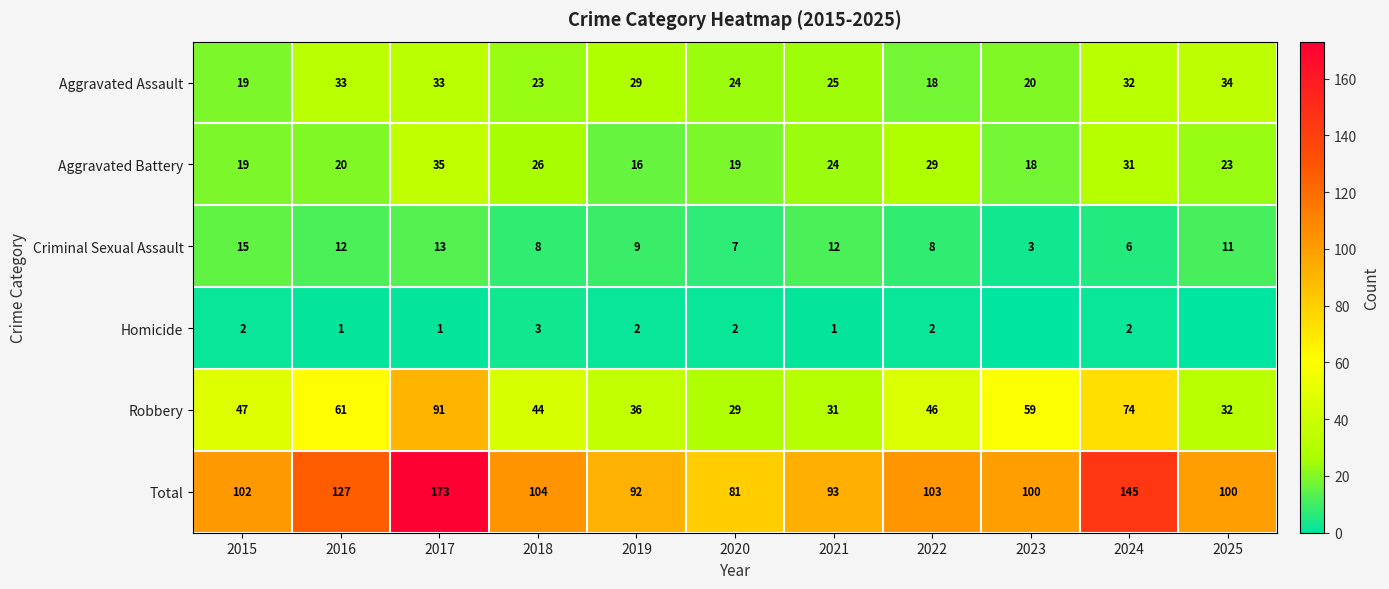

Which category has the highest value in the Robbery series?

2017